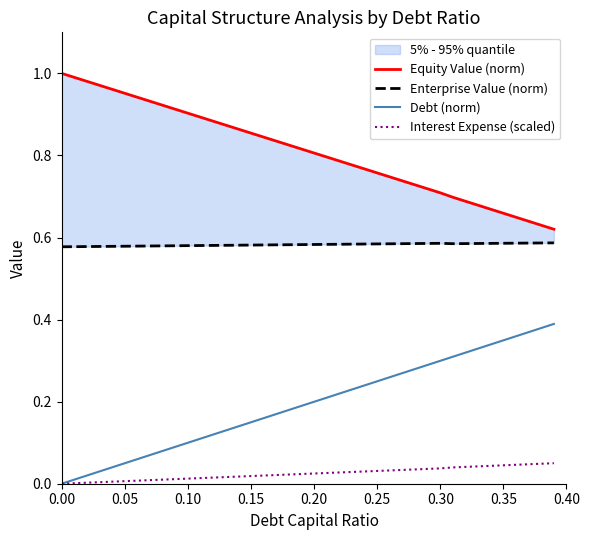

At how many categories does at least one series exceed 0?

40